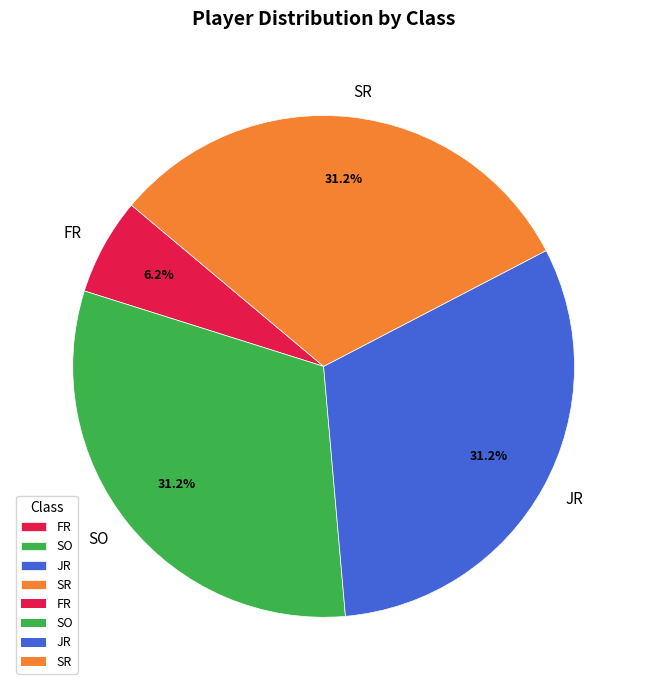

How many slices are in this pie chart?

4